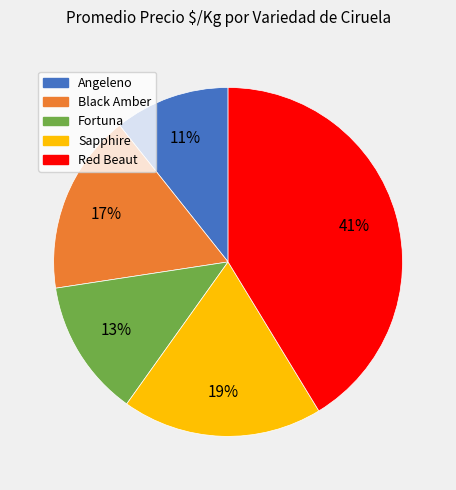

Which slice is the largest?

Red Beaut